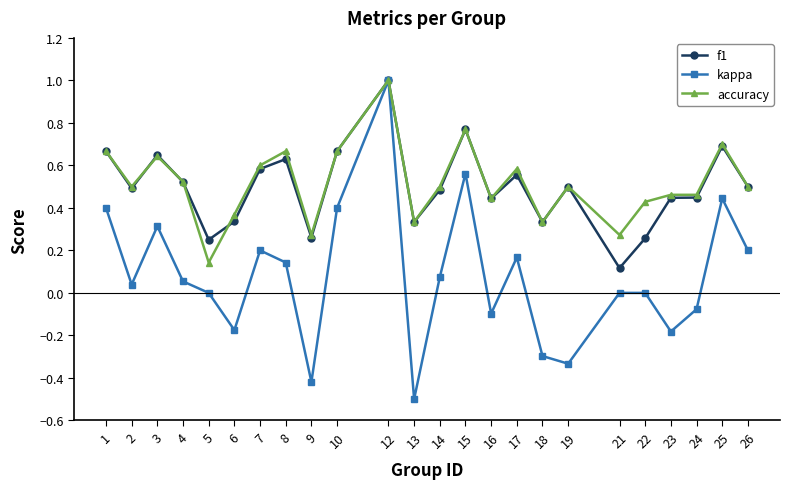

What is the greatest value displayed?

1.0